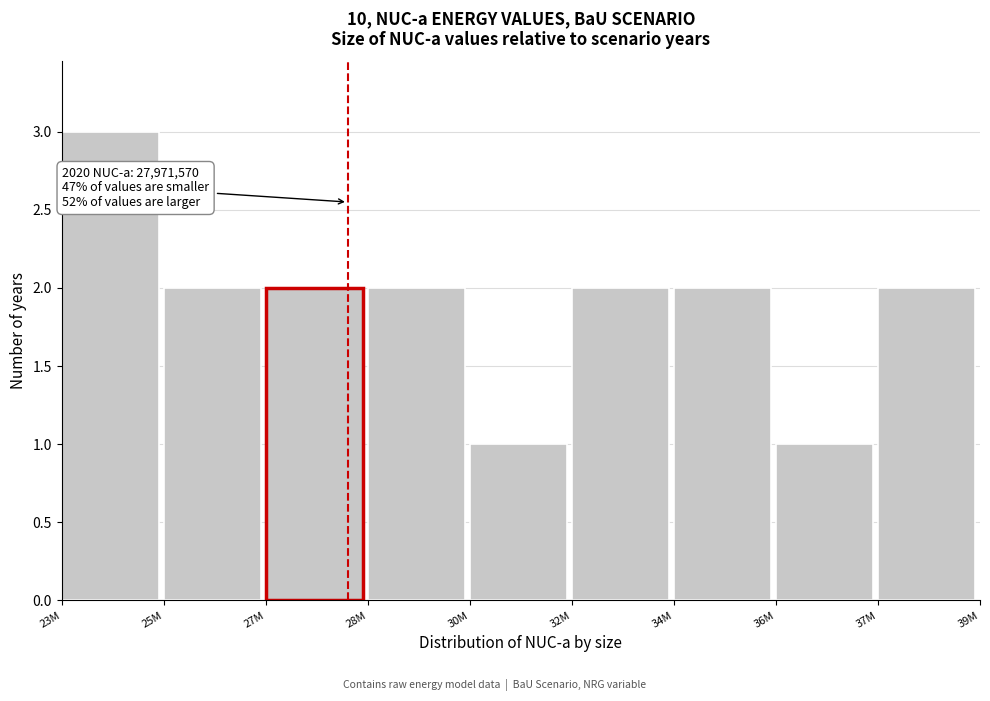

Reading right to left, transcribe all the data shown in this chart.

37M=2	36M=1	34M=2	32M=2	30M=1	28M=2	27M=2	25M=2	23M=3